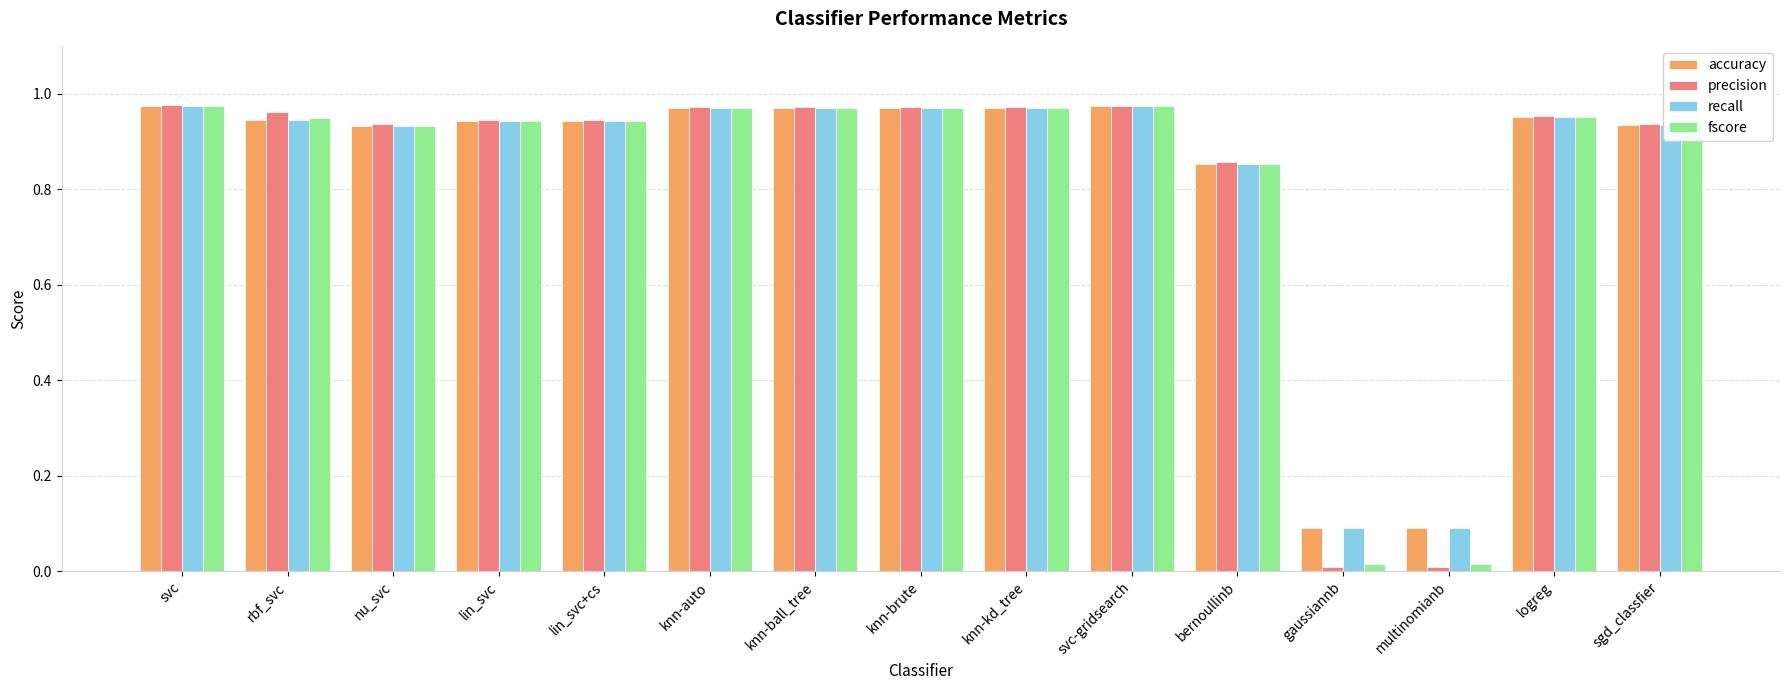

What is the sum of all fscore values?

12.4